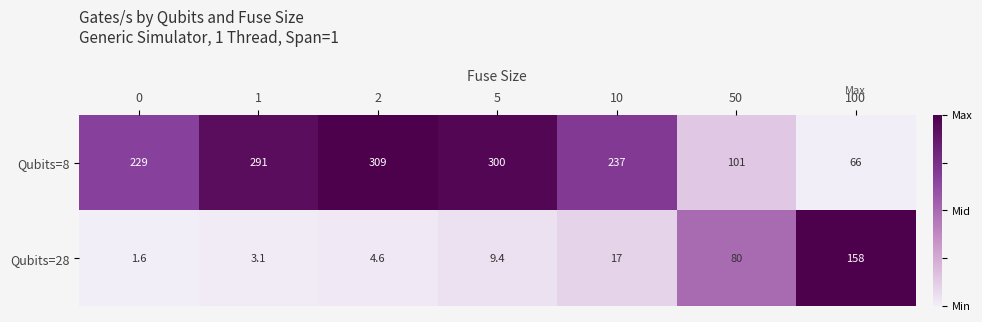

The Qubits=28 series shows 109.7 at 100. True or false?

False